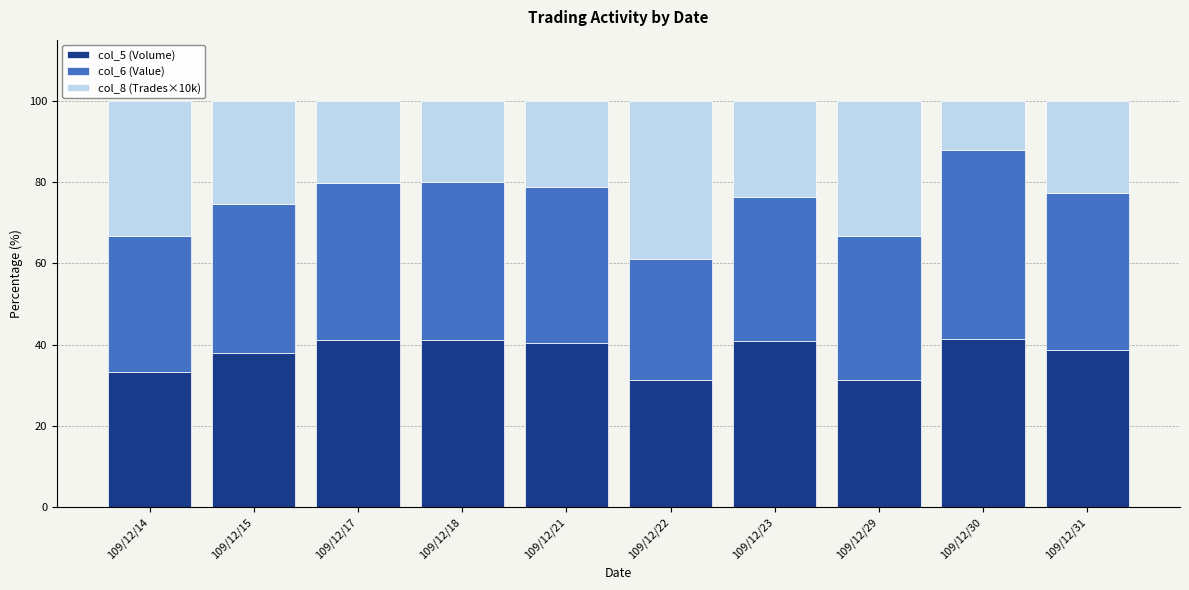

What is the difference between the second highest and minimum values in the col_5 (Volume) series?

9.9